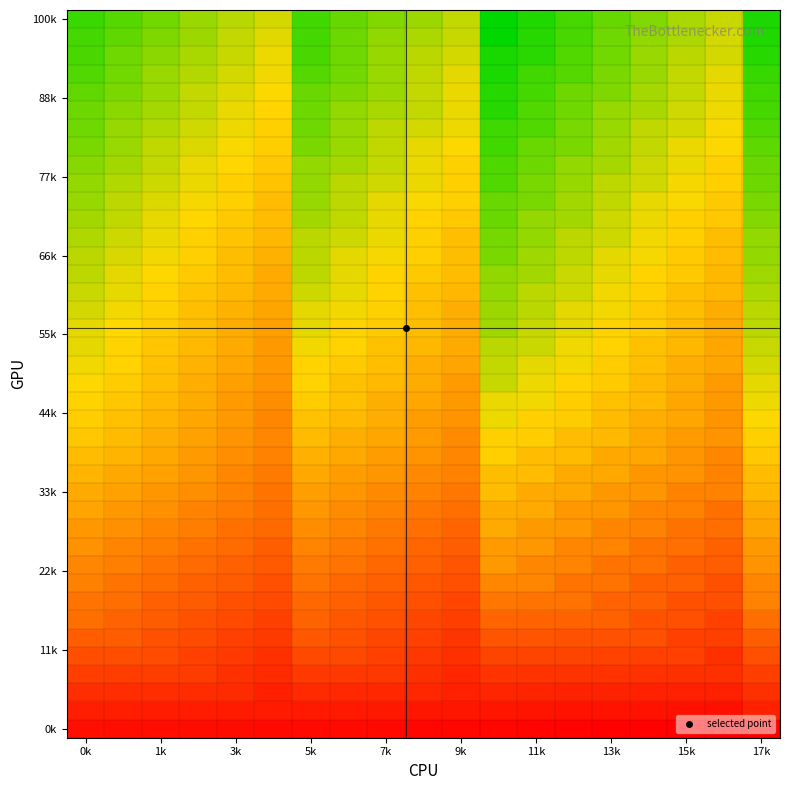

At how many categories does at least one series exceed 0?

19